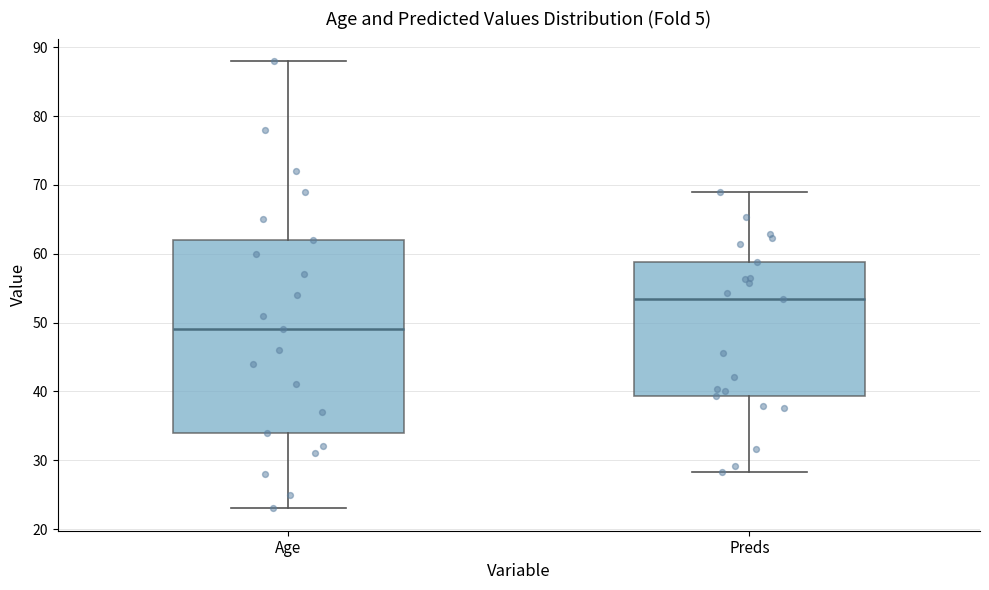

Which box has the lowest median line?

Age